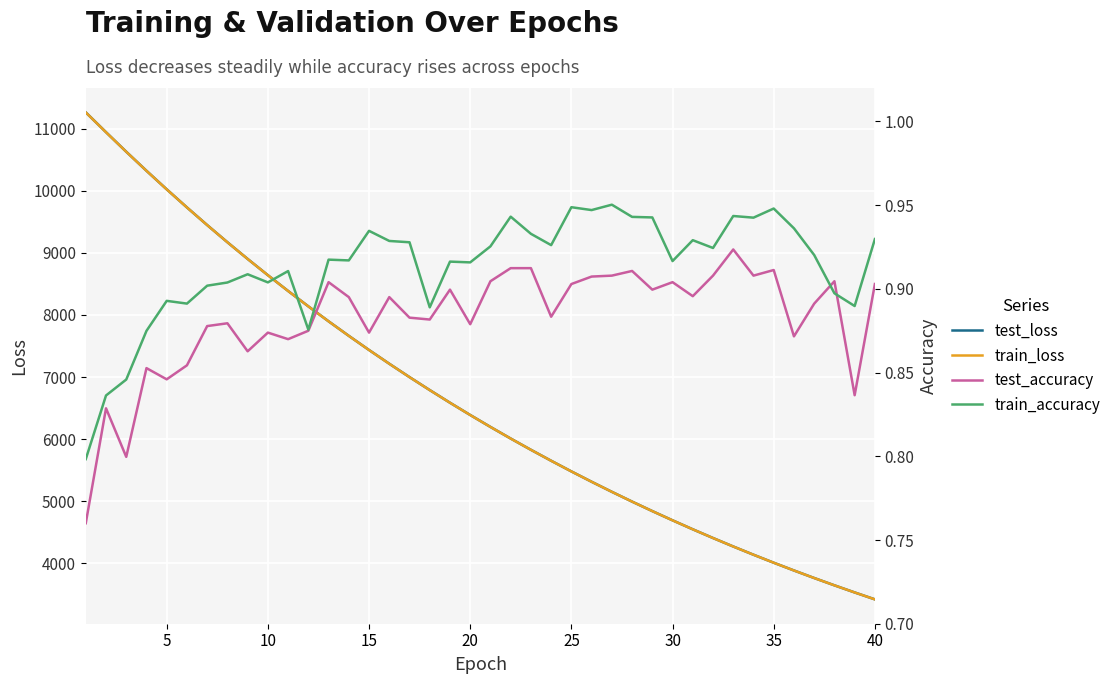

What is the lowest value of the test_loss series?

3416.9